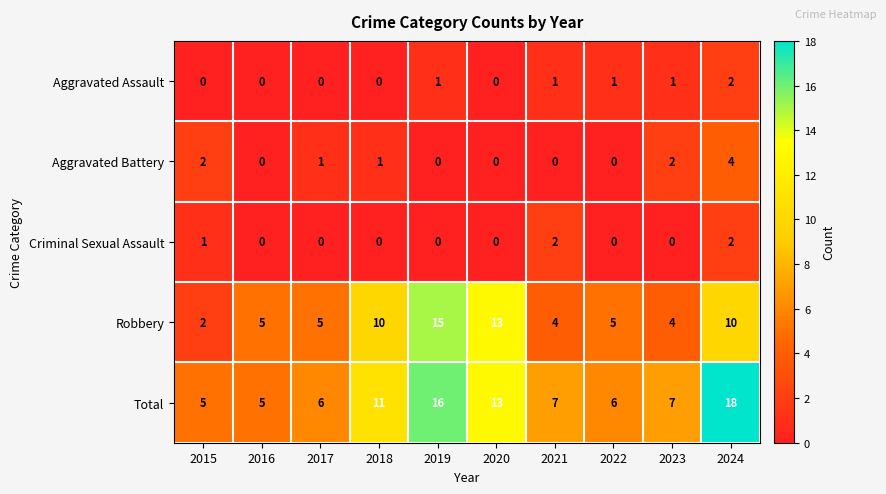

At which category is the sum across all series the highest?

2024